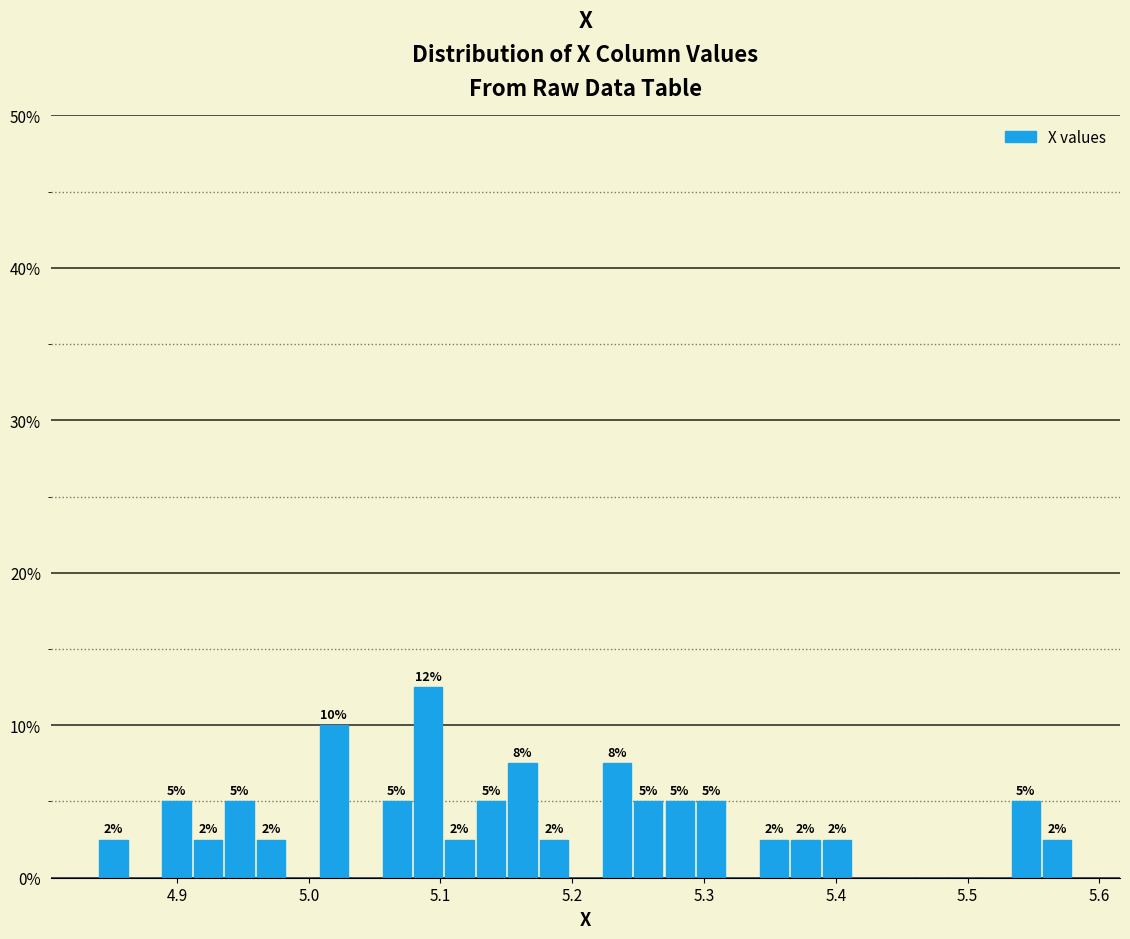

Read against the x-axis, roughly where is the centre of the tallest bar?

5.09